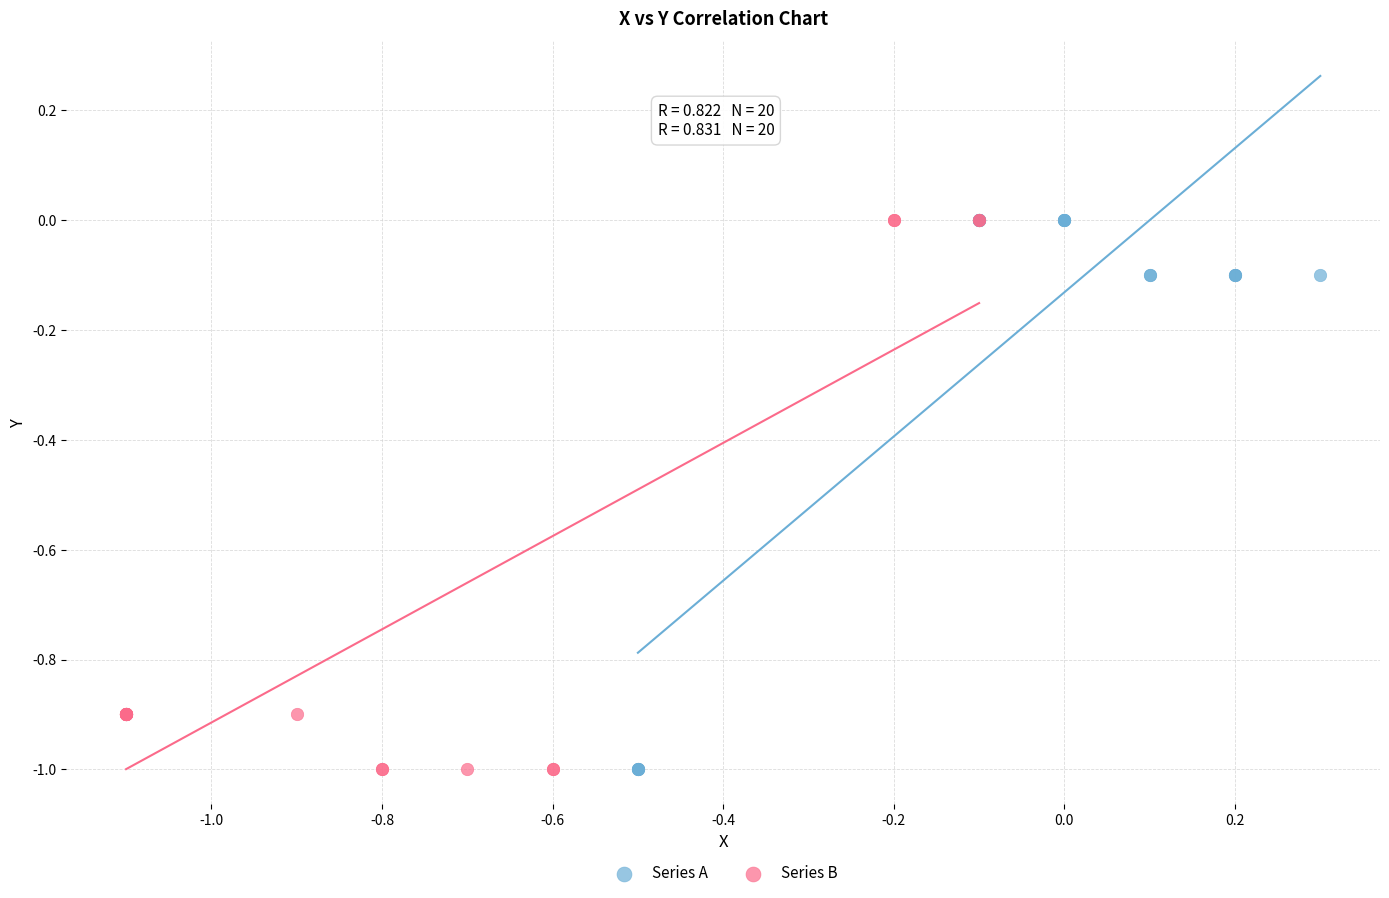

What are all the series names shown in the legend?

Series A, Series B